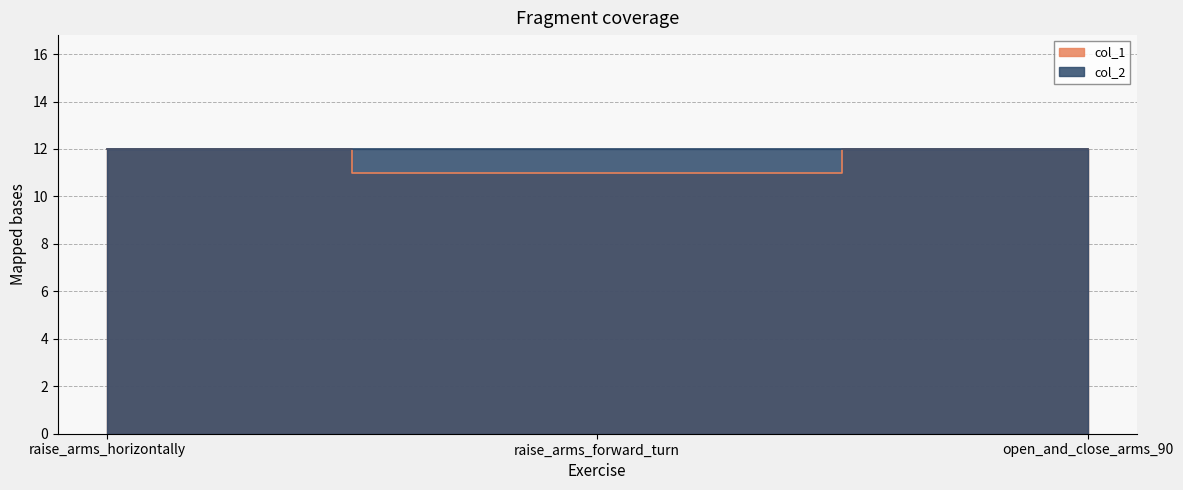

What is the change in value from raise_arms_forward_turn to open_and_close_arms_90?

+1